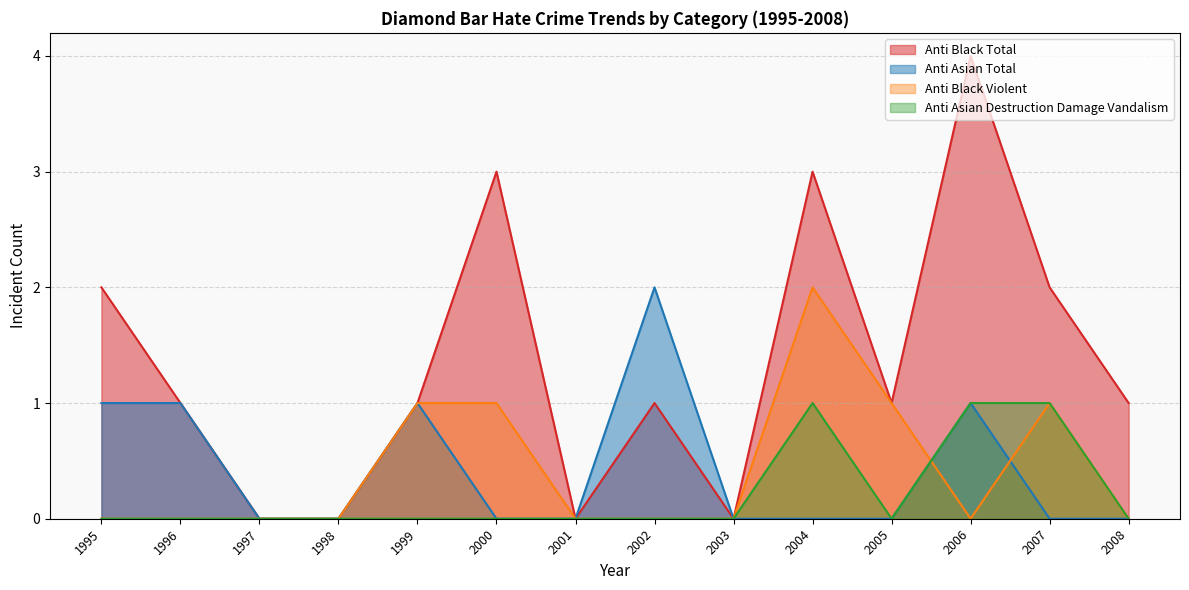

What is the average value of the anti_black_total series?

1